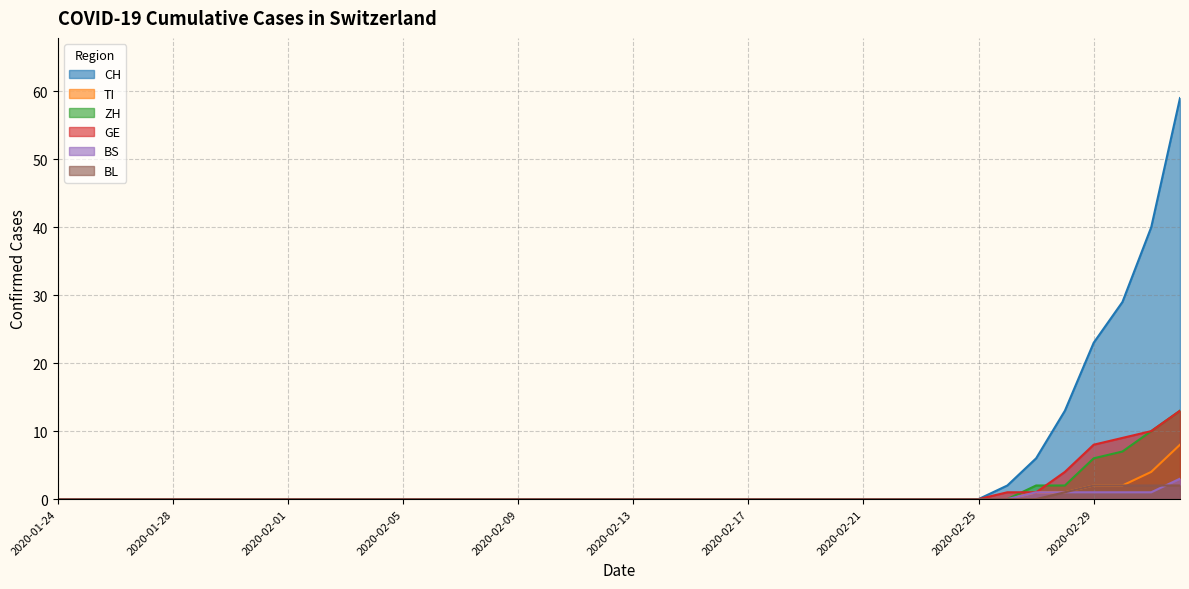

True or false: GE and BS cross at least once.

False